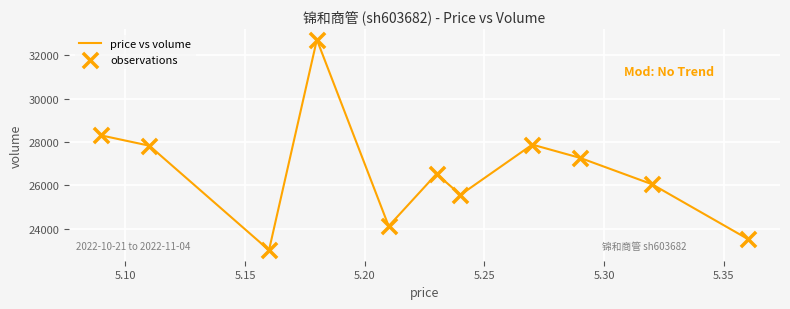

What is the smallest value displayed?

22998